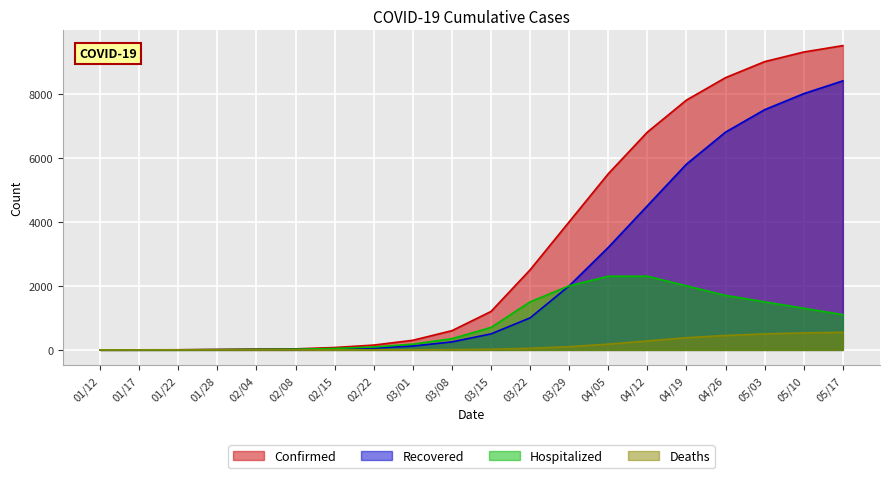

Which category has the lowest value in the Hospitalized series?

01/12